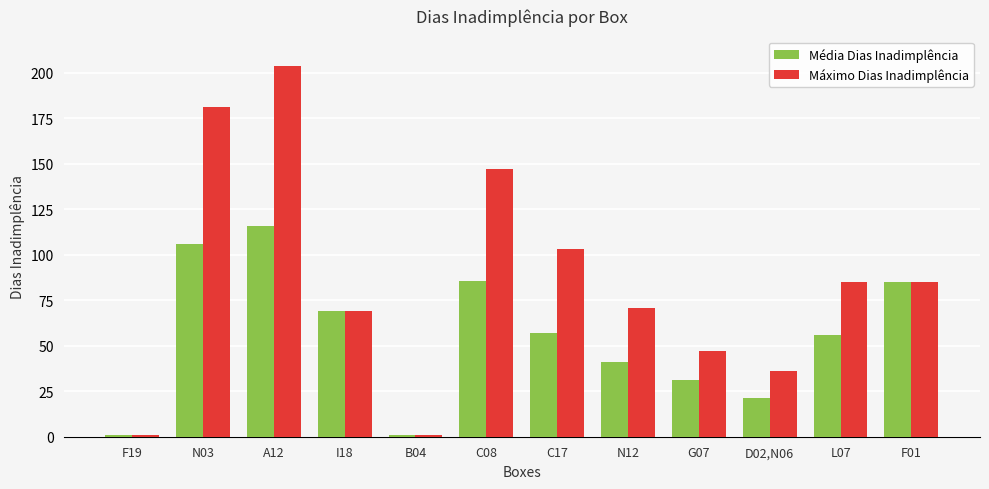

What is the difference between the second highest and minimum values in the Máximo Dias Inadimplência series?

180.0